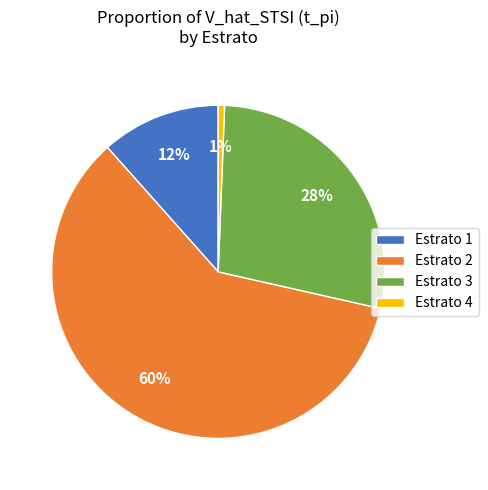

True or false: Estrato 2 accounts for 69% of the total.

False